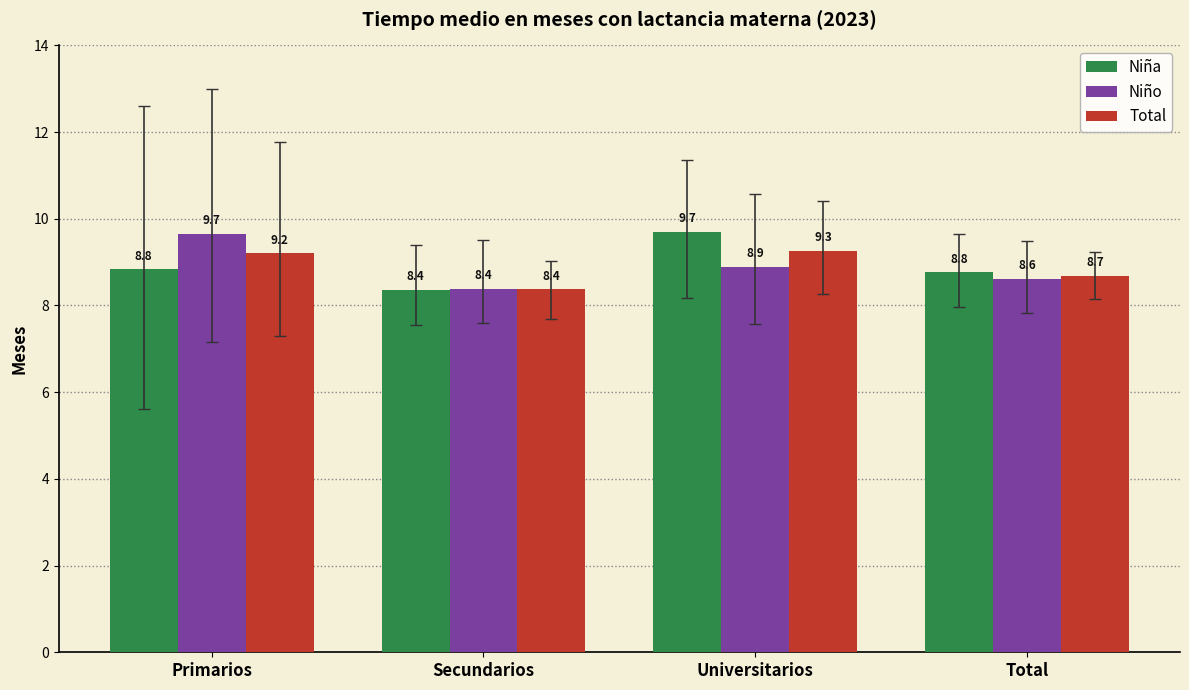

What is the minimum value for Niño?

8.4